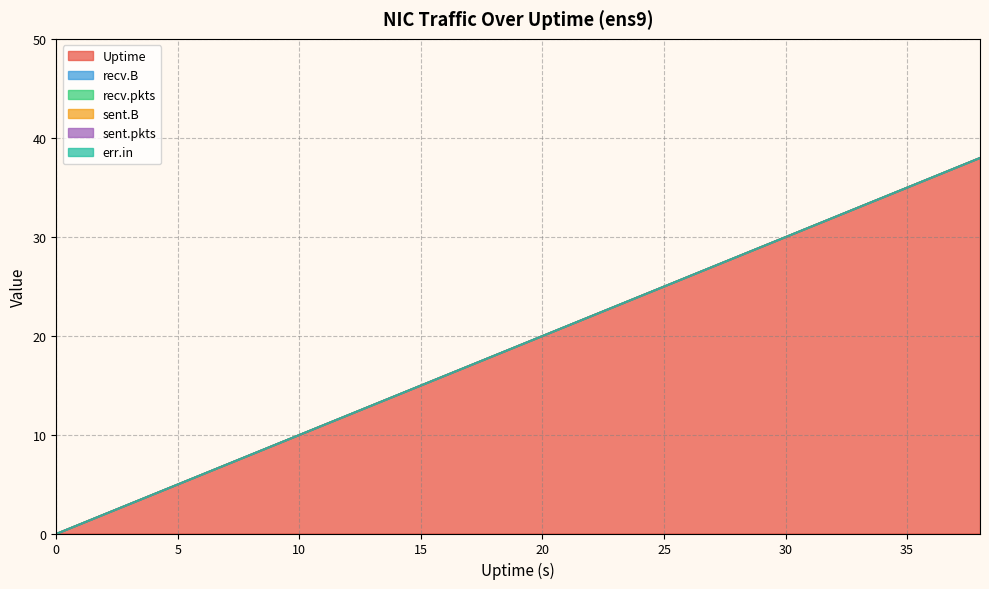

Does the chart display data point markers on the line(s)?

No